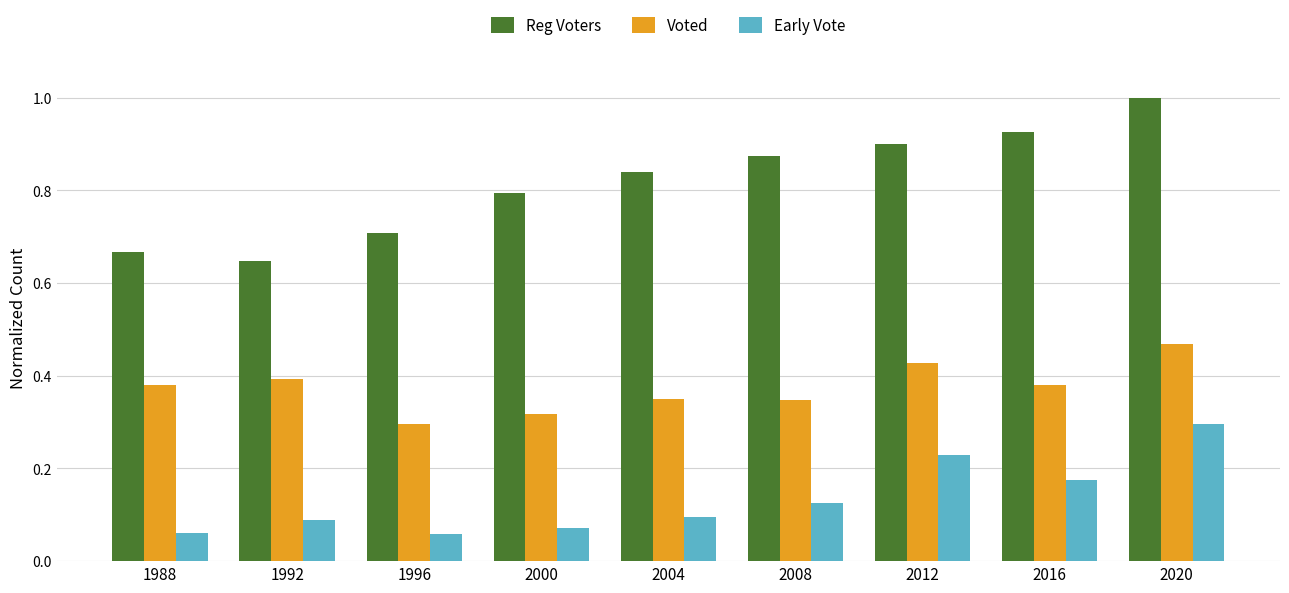

Which category has the highest value in the Reg Voters series?

2020